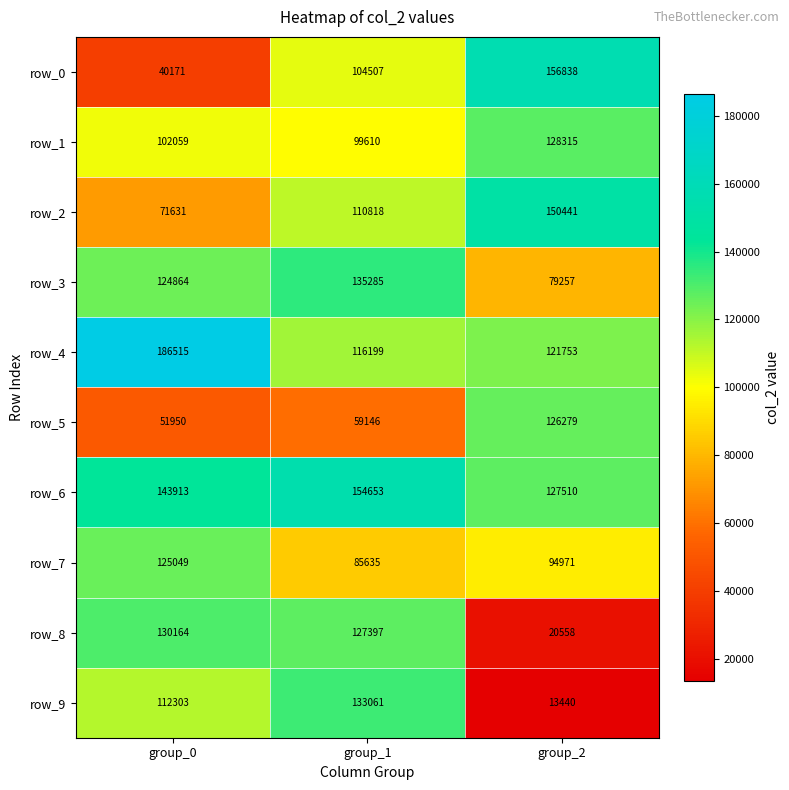

True or false: row_1 has a value of 128315 at group_2.

True